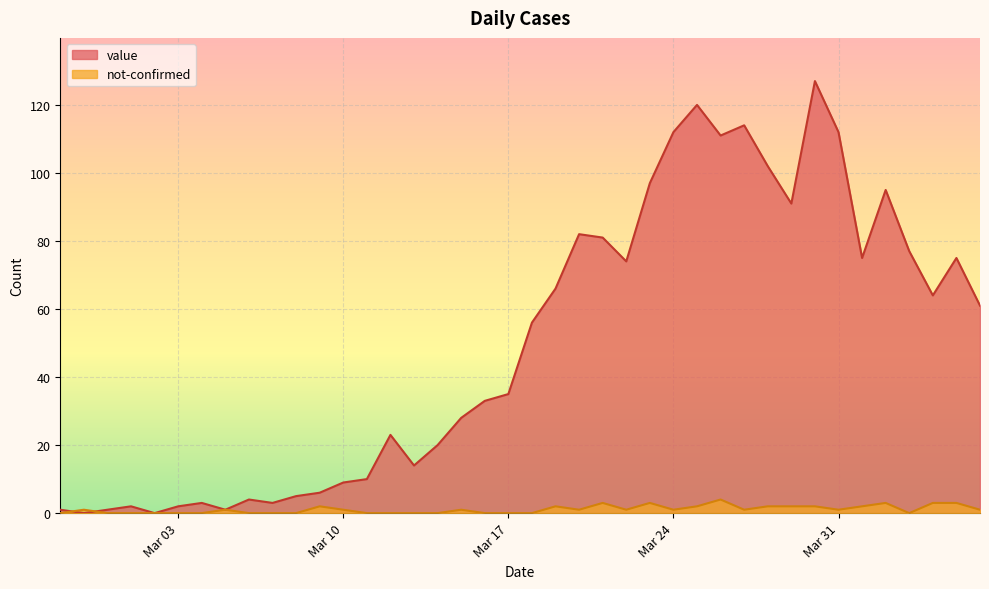

How many data points in value are above 56?

19